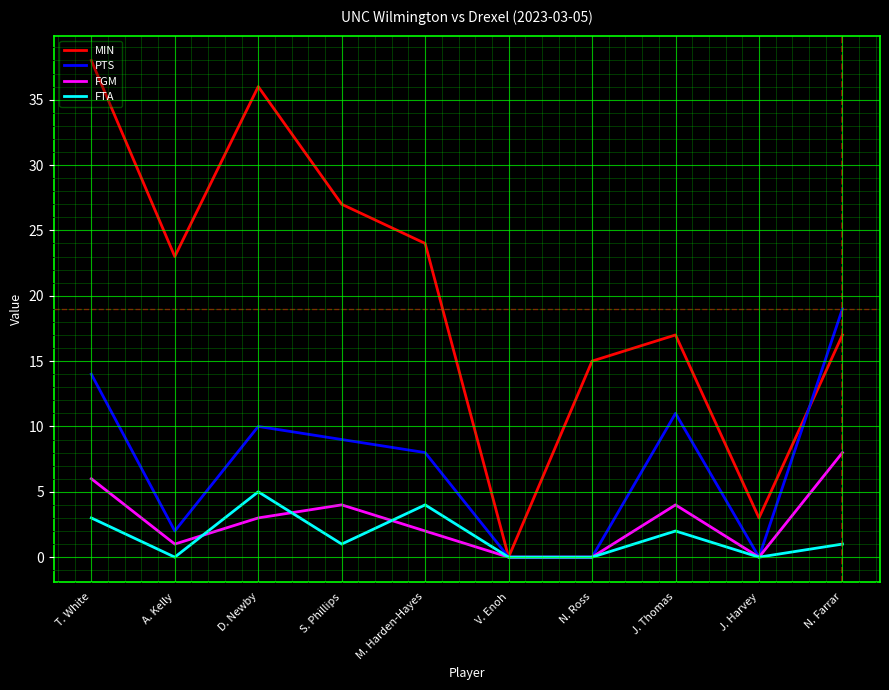

Reading right to left, what are all the values shown in this chart?

MIN: 17	3	17	15	0	24	27	36	23	38
PTS: 19	0	11	0	0	8	9	10	2	14
FGM: 8	0	4	0	0	2	4	3	1	6
FTA: 1	0	2	0	0	4	1	5	0	3